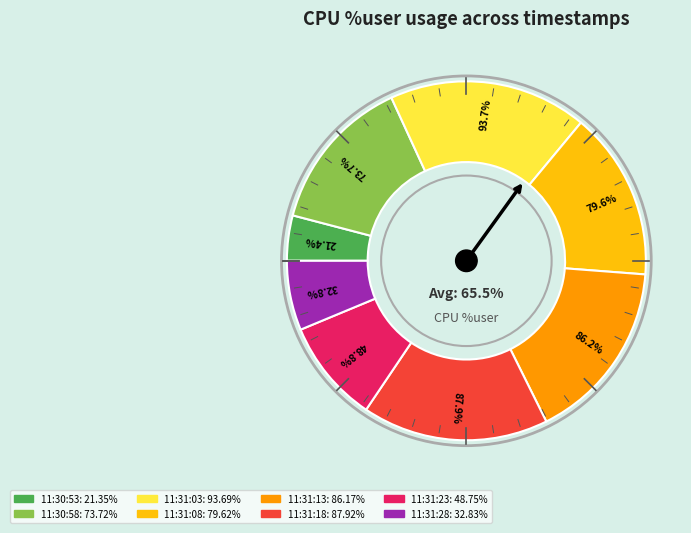

To the nearest percent, what is the combined percentage of 11:30:58 and 11:31:03?

32%